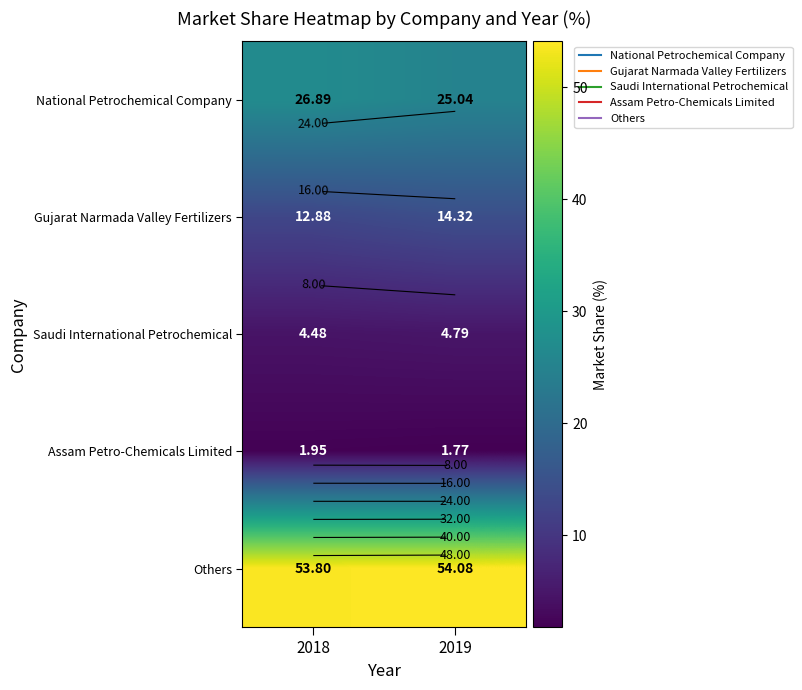

Count the number of data series in this chart.

5